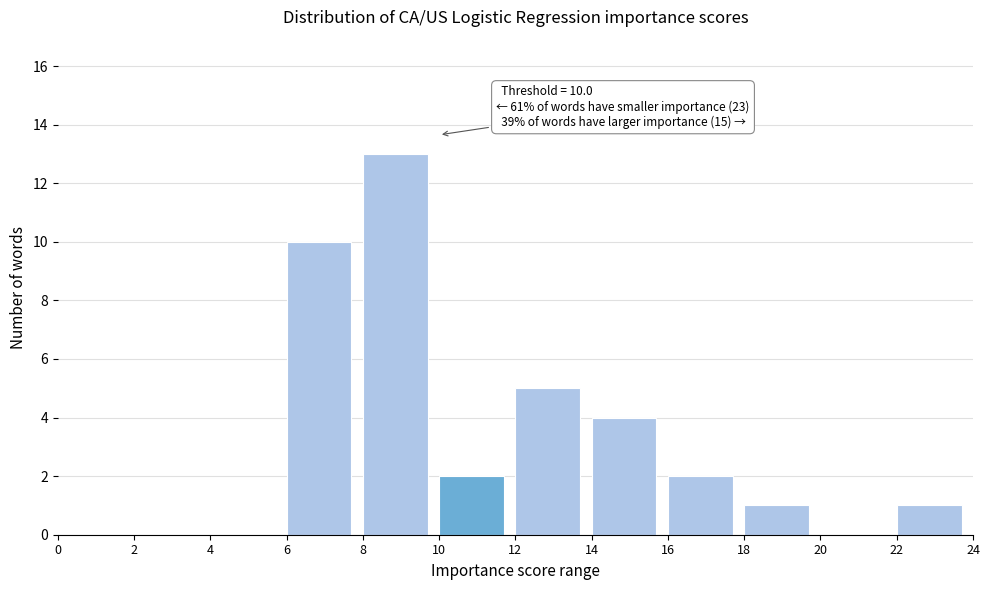

Which range on the x-axis has the tallest bar?

8 to 10